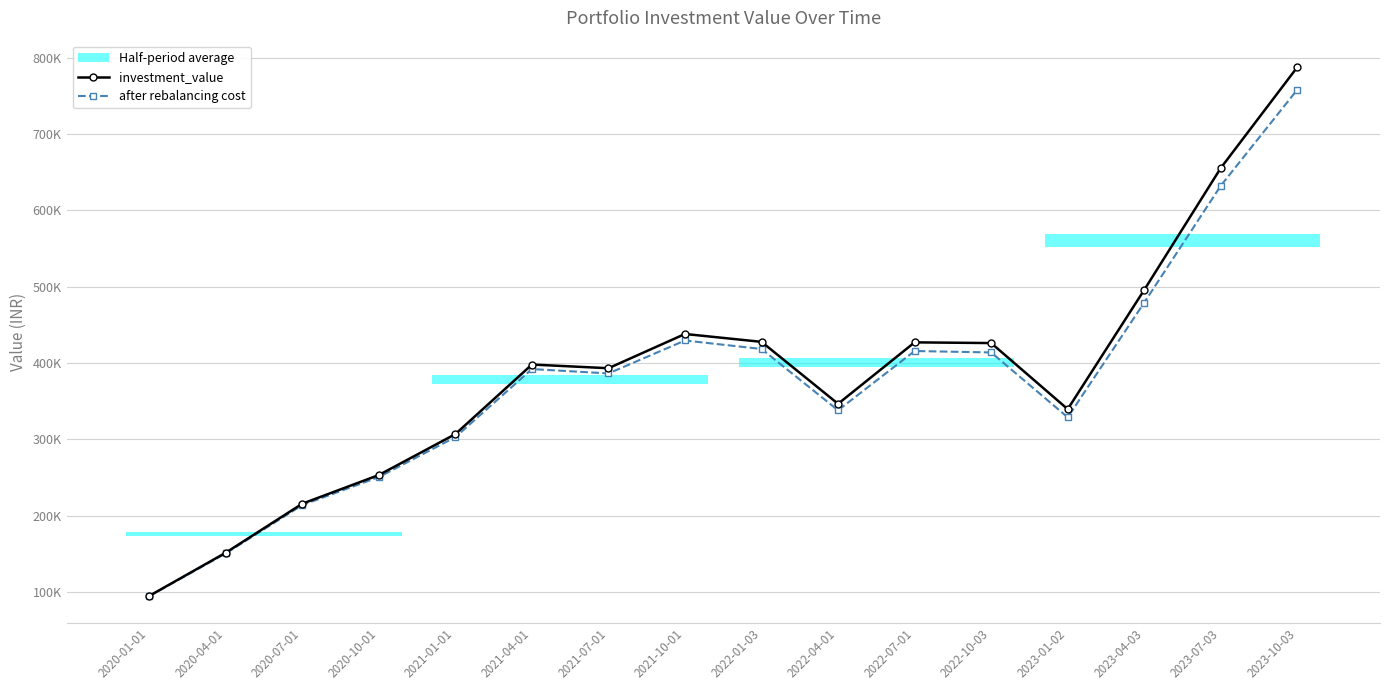

What is the sum of all investment_value values?

6155948.8